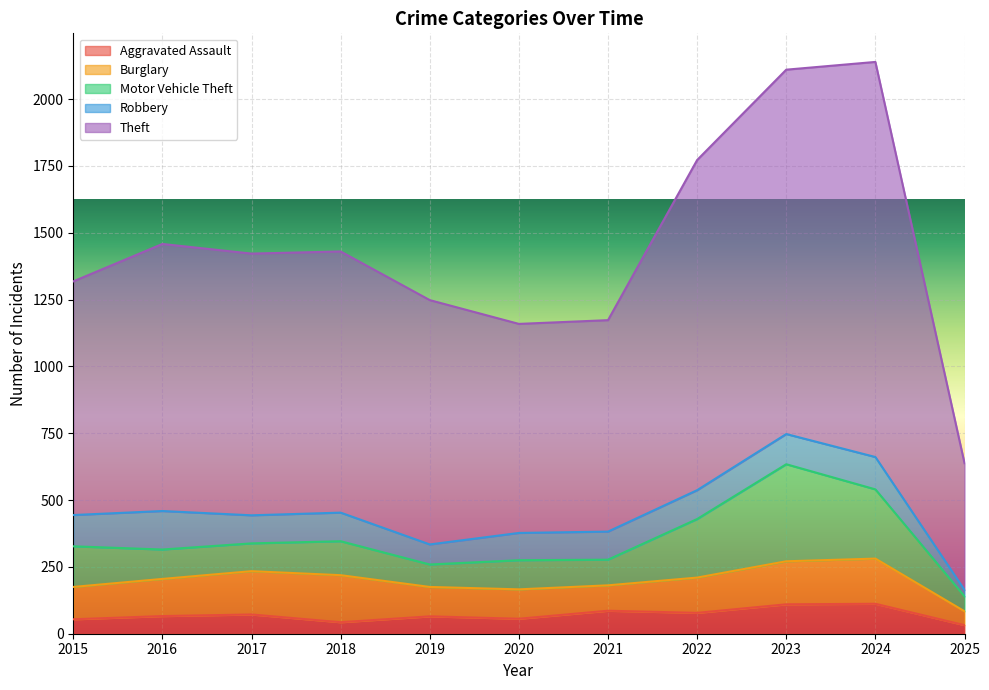

How many data points does each series have?

11